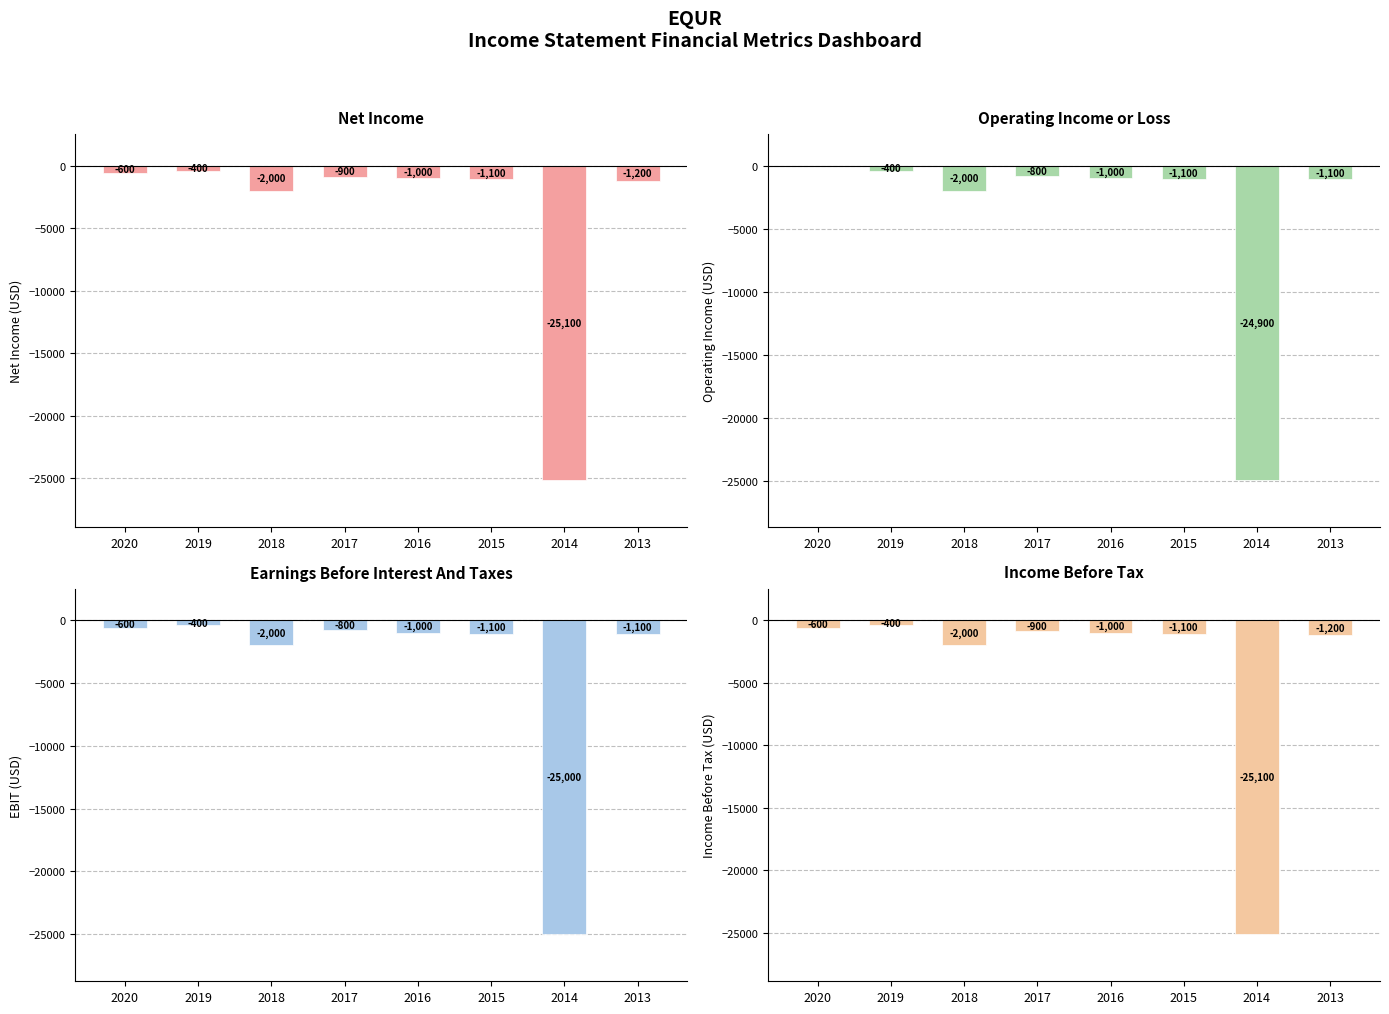

At which label is Income Before Tax closest to -12750?

2018